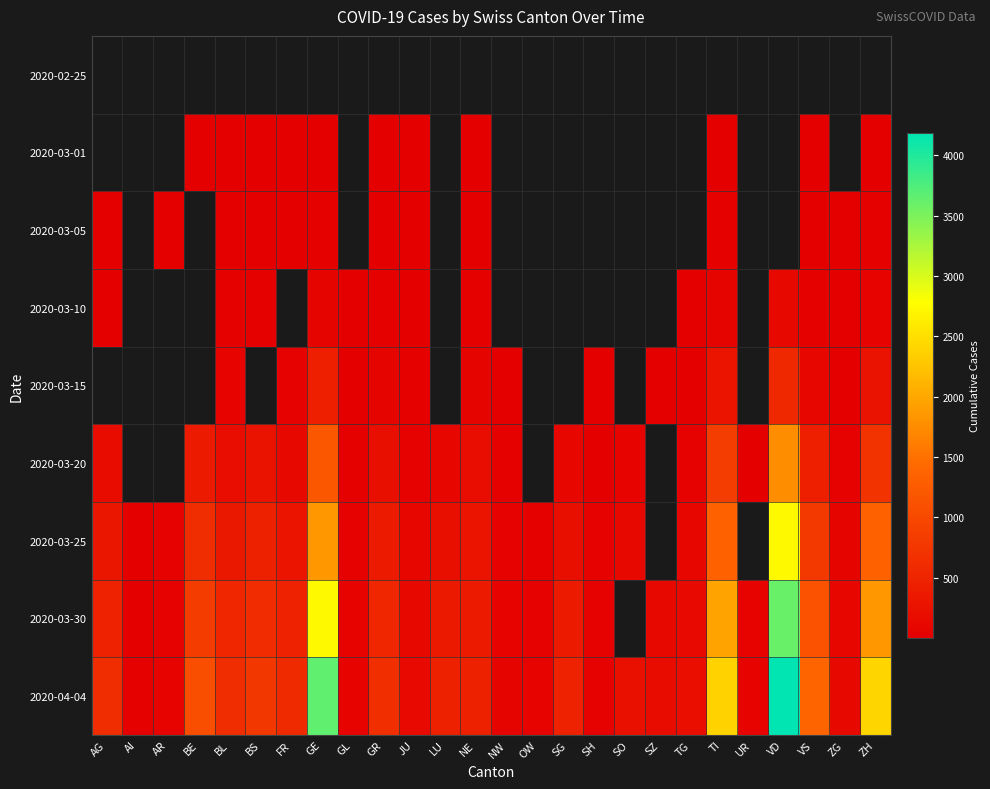

Between FR and GE, which series saw the biggest shift?

2020-04-04